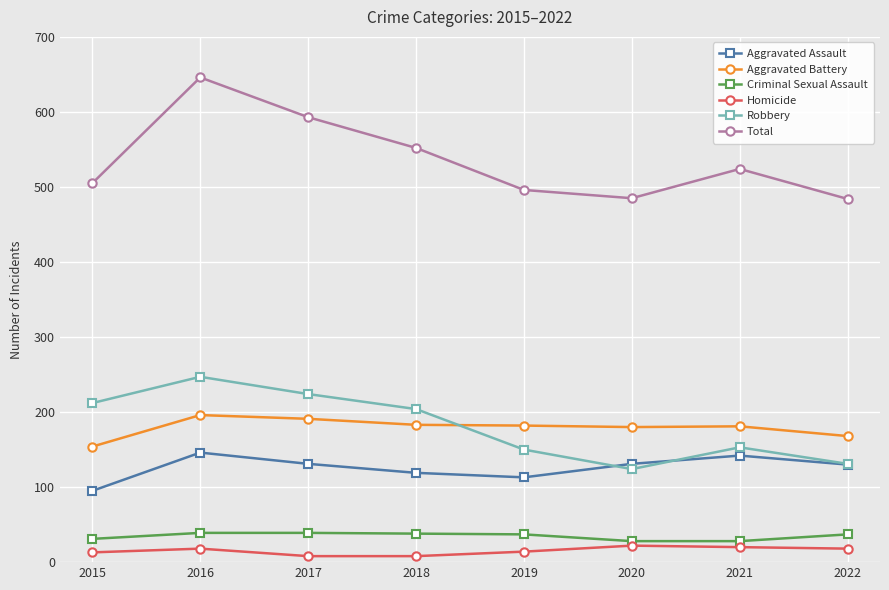

At which label is Total closest to 565?

2018